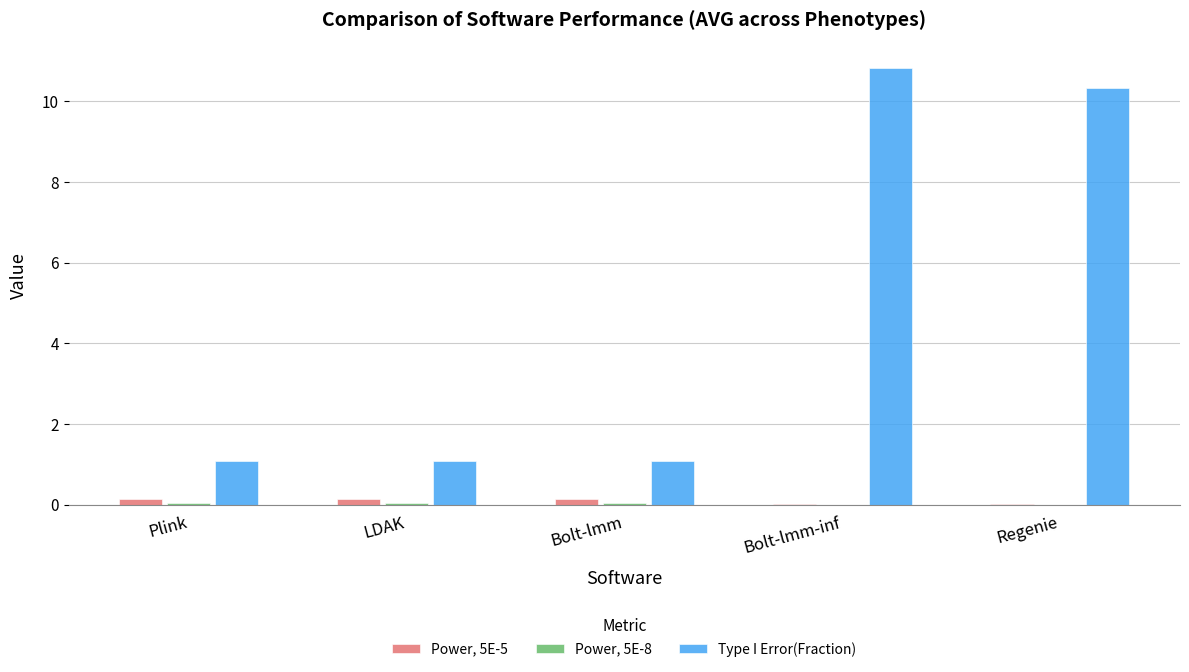

What is the sum of the Type I Error(Fraction) values at Bolt-lmm-inf and LDAK?

11.9